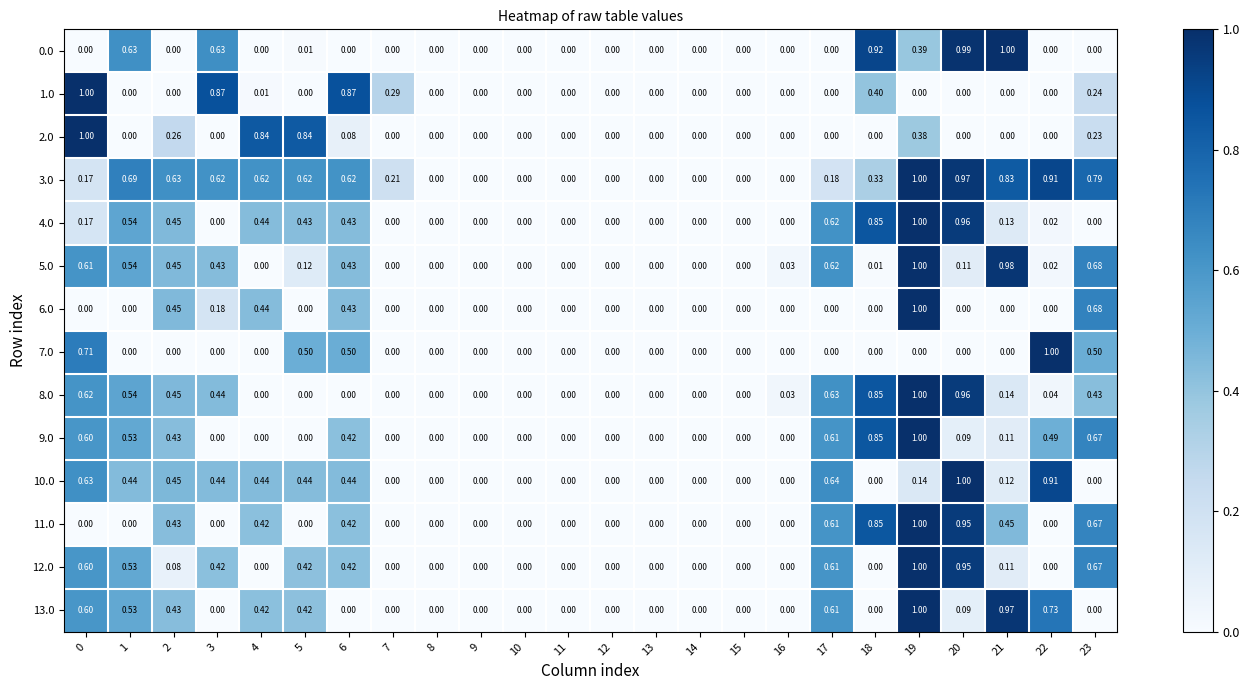

What is the total value across all series at 23?

5.6